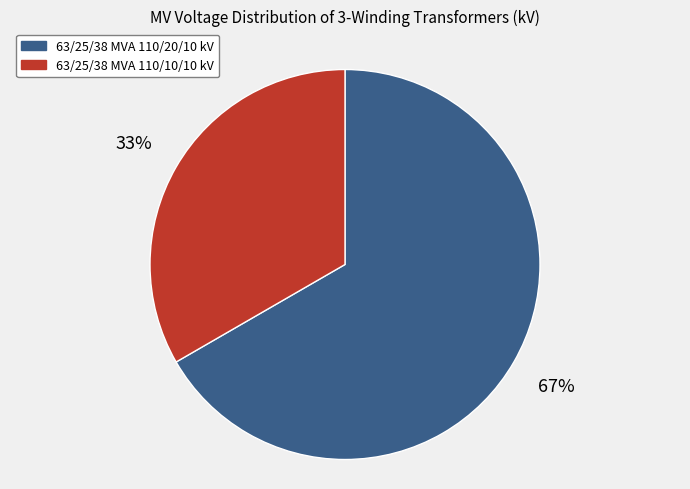

To the nearest percent, what portion does 63/25/38 MVA 110/10/10 kV represent?

33%